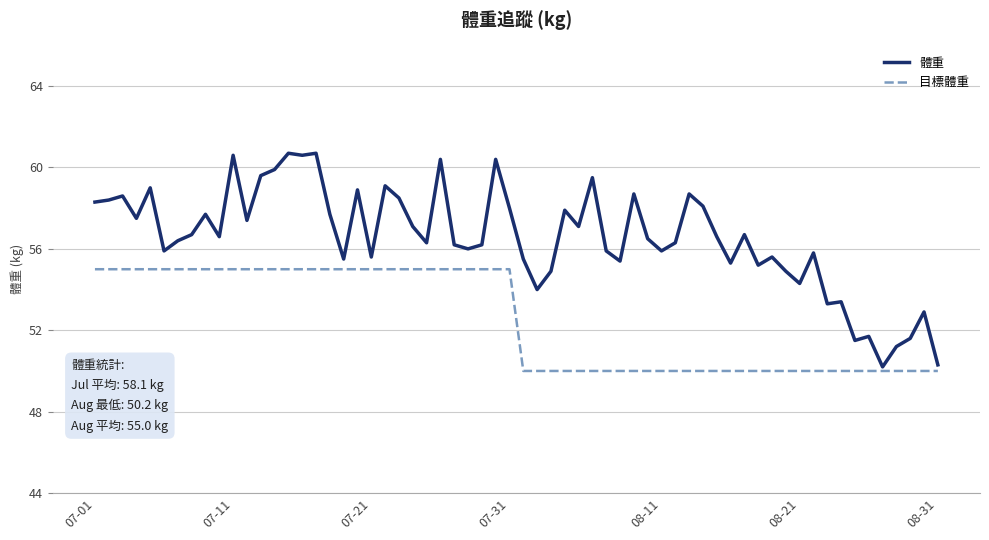

Which series has the largest total across all categories?

體重